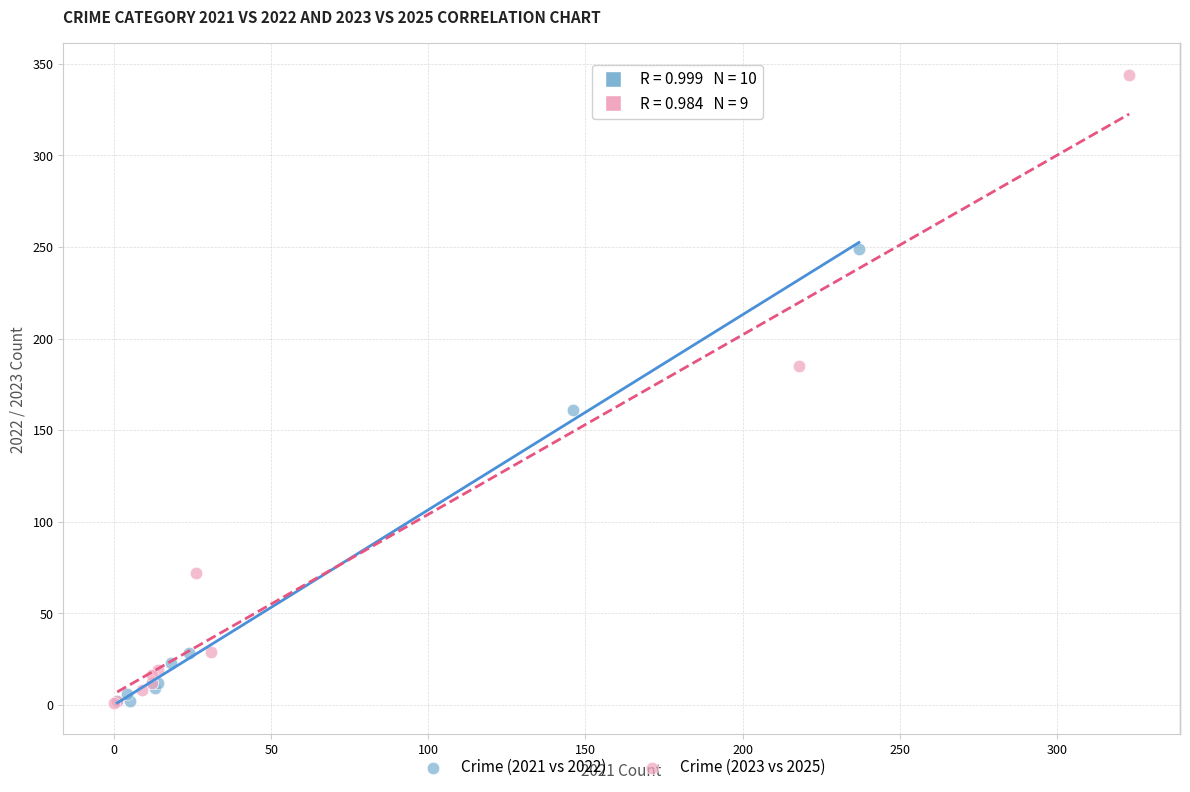

Which series contains the highest Y value?

Crime (2023 vs 2025)